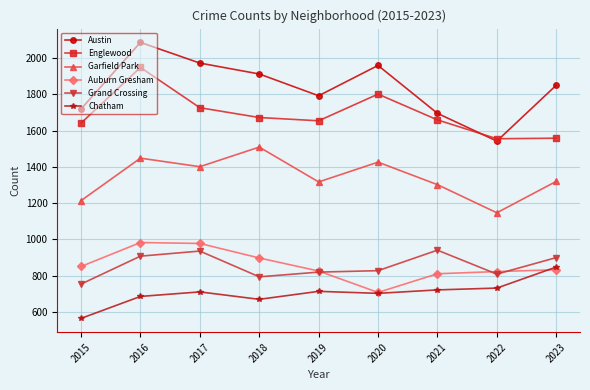

What is the difference between the highest and lowest values at 2016?

1400